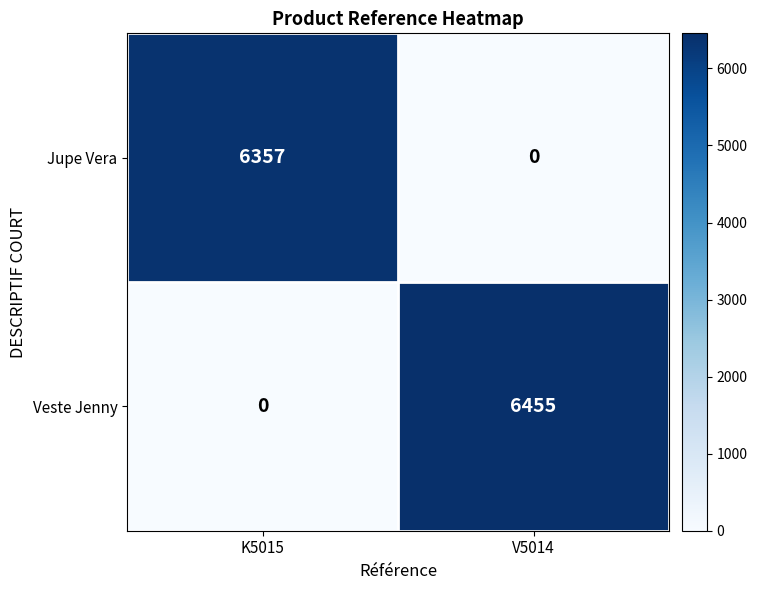

Rank the series at K5015 from lowest to highest value.

Veste Jenny, Jupe Vera